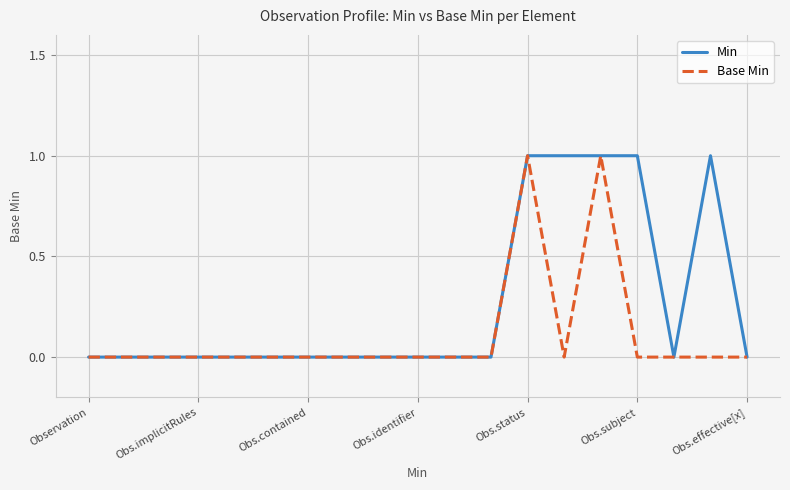

How many categories are shown in the chart?

19